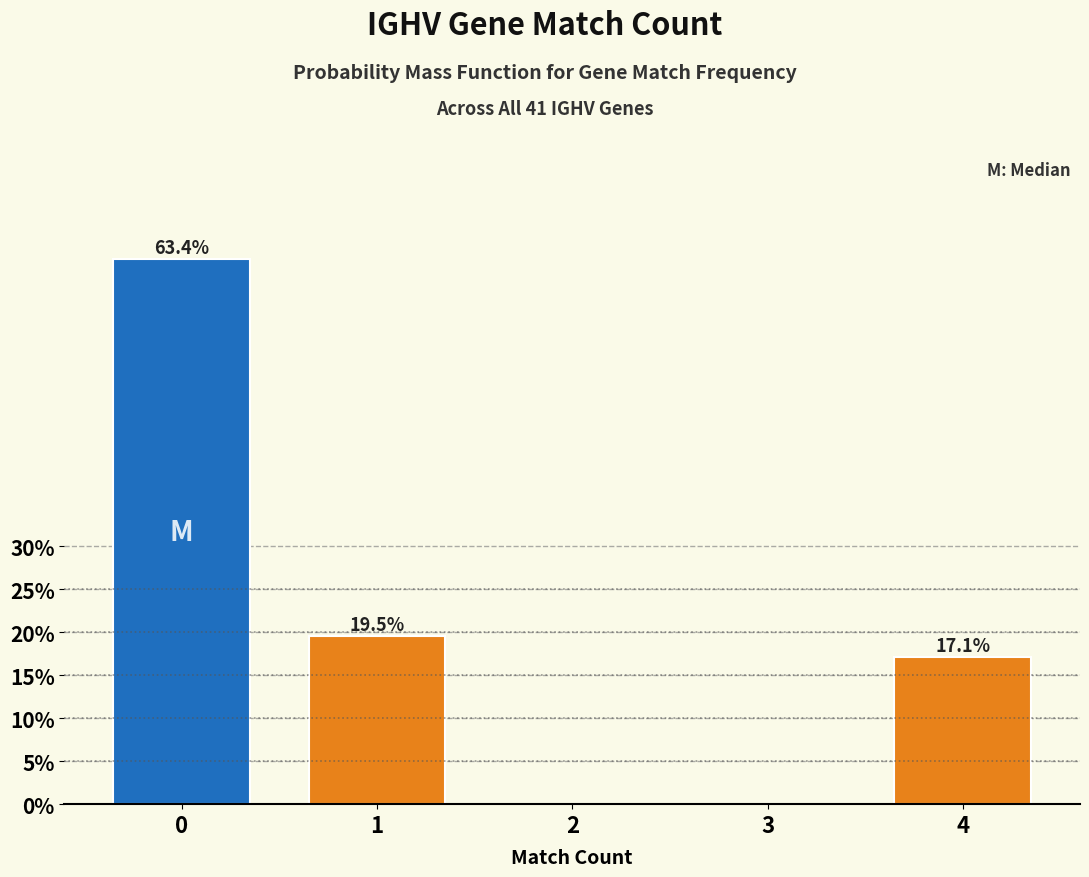

Reading left to right, transcribe all the data shown in this chart.

0=63.4	1=19.5	2=0.0	3=0.0	4=17.1